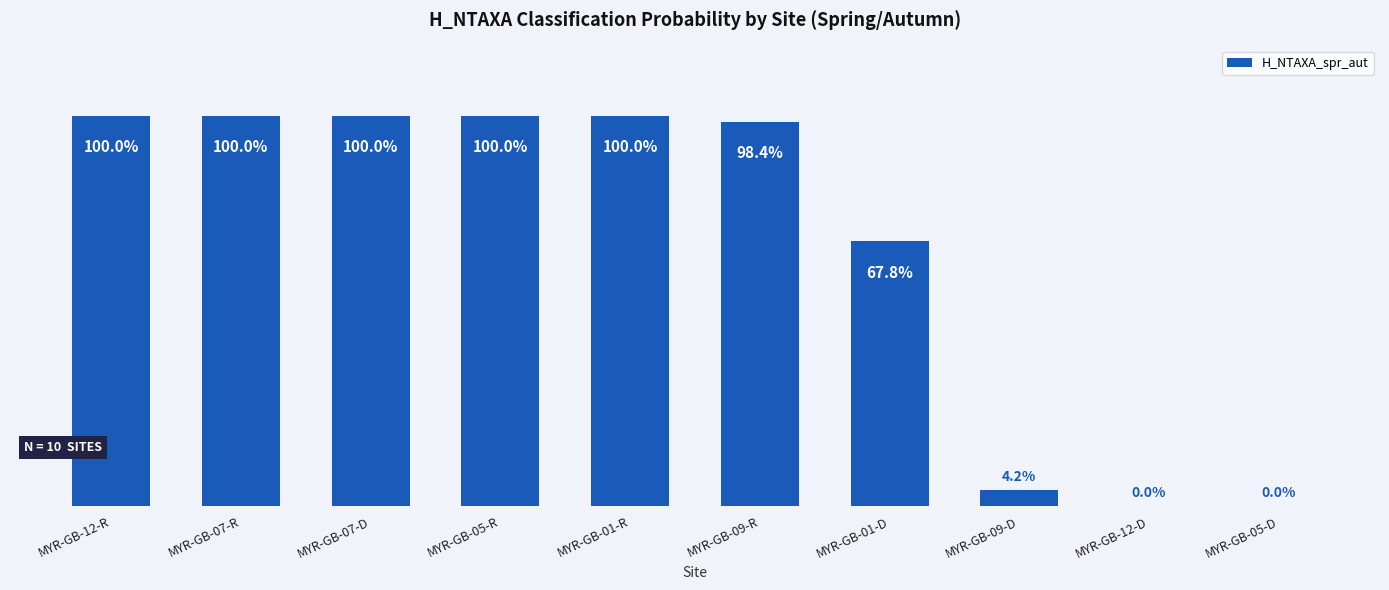

Are the bars horizontal?

No